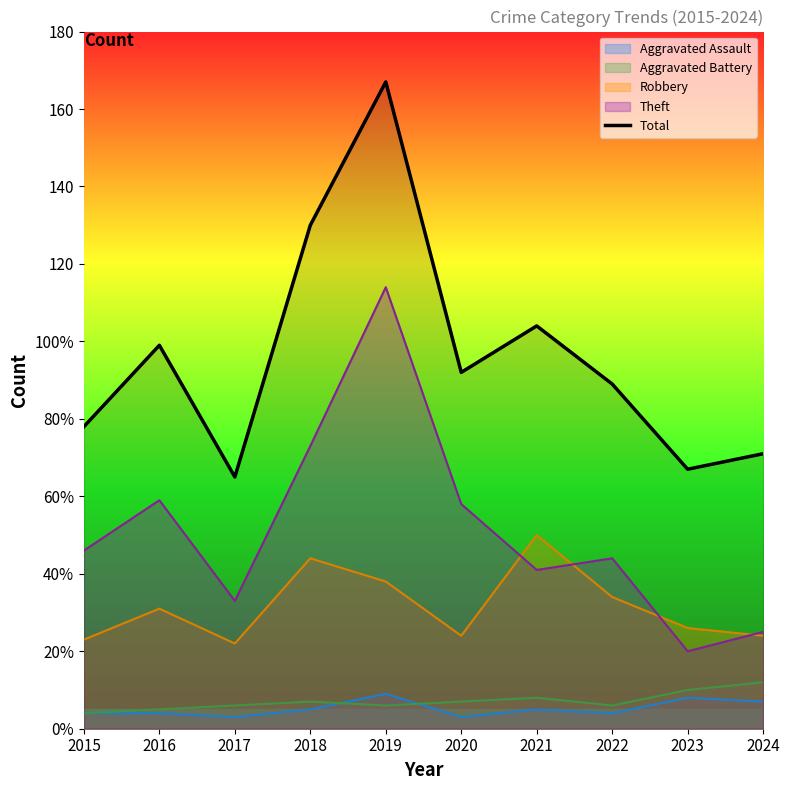

Which has a higher value, 2021 or 2023?

2021